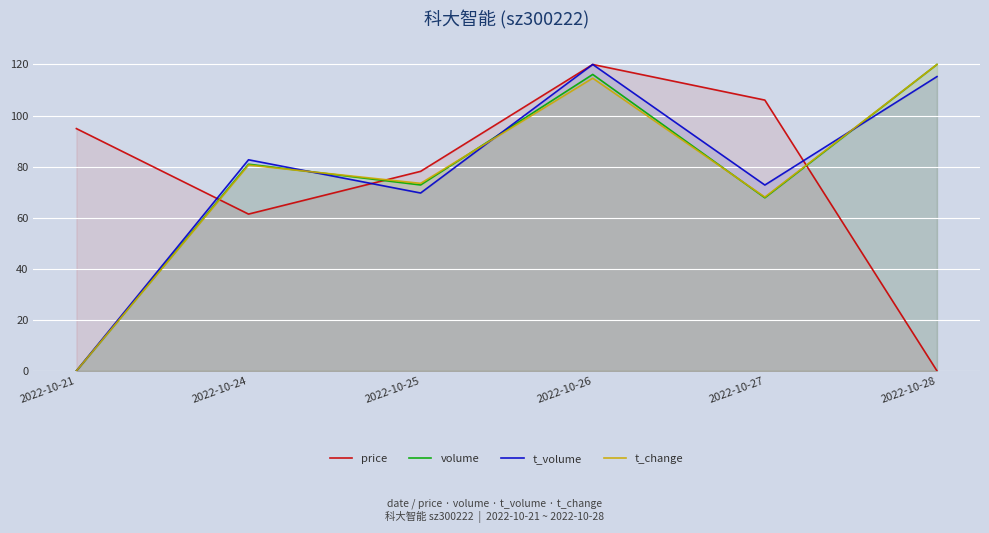

Reading left to right, transcribe all the data shown in this chart.

price: 2022-10-21=94.9	2022-10-24=61.4	2022-10-25=78.1	2022-10-26=120.0	2022-10-27=106.0	2022-10-28=0.0
volume: 2022-10-21=0.0	2022-10-24=80.9	2022-10-25=72.8	2022-10-26=116.1	2022-10-27=67.8	2022-10-28=120.0
t_volume: 2022-10-21=0.0	2022-10-24=82.7	2022-10-25=69.7	2022-10-26=120.0	2022-10-27=72.8	2022-10-28=115.2
t_change: 2022-10-21=0.0	2022-10-24=80.6	2022-10-25=73.4	2022-10-26=114.6	2022-10-27=68.1	2022-10-28=120.0